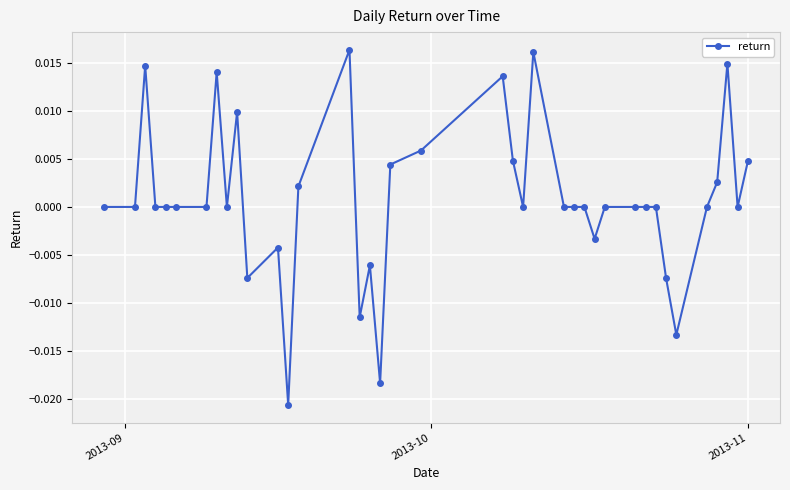

True or false: the data has more than 0 interior local peaks.

True